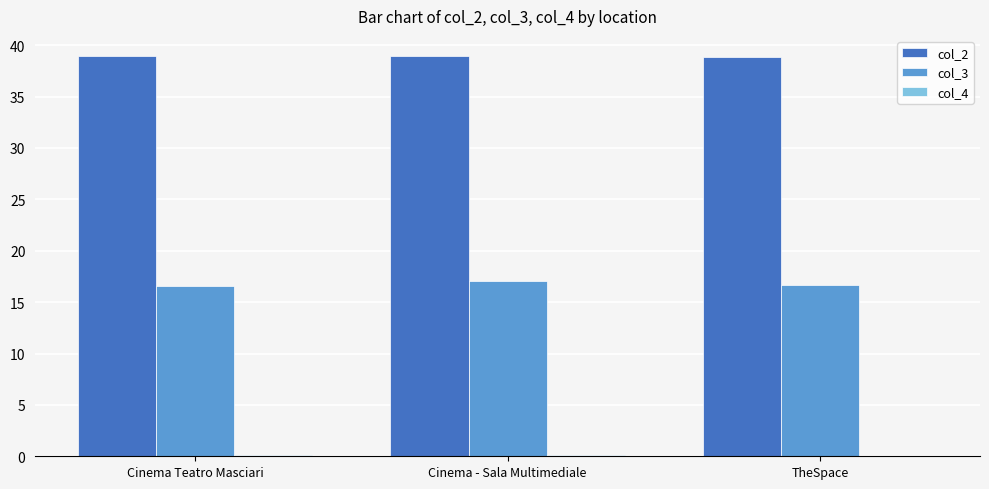

True or false: col_2 has a value of 61.1 at Cinema Teatro Masciari.

False